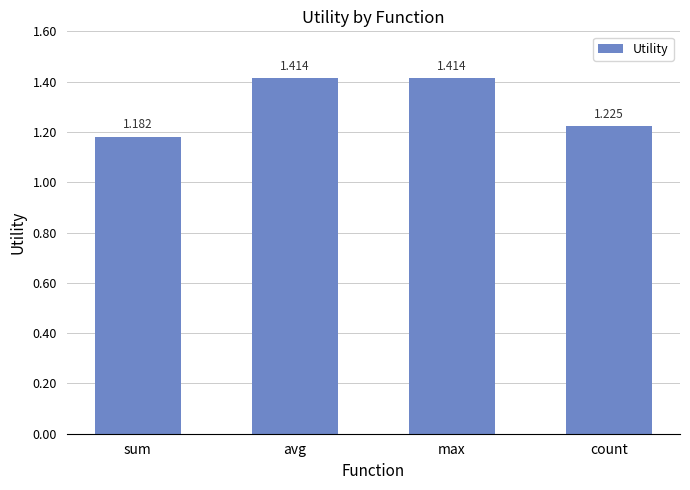

Which category has the lowest value across all series?

sum